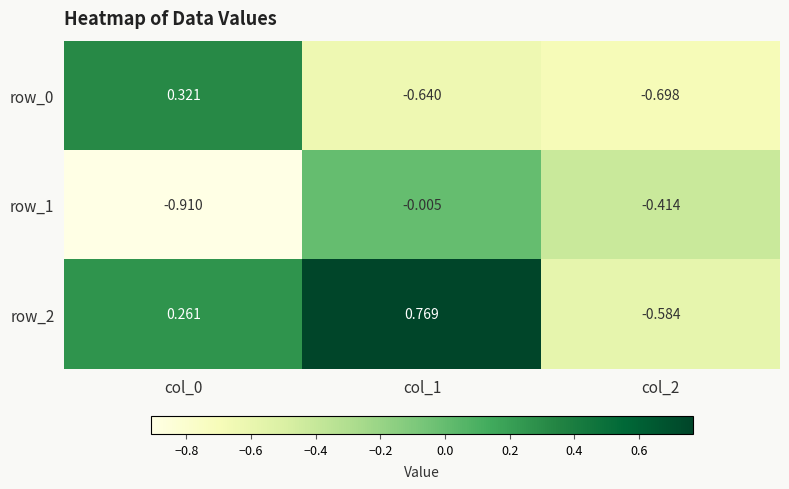

Is the value of row_1 at col_0 greater than the value of row_0 at col_0?

No